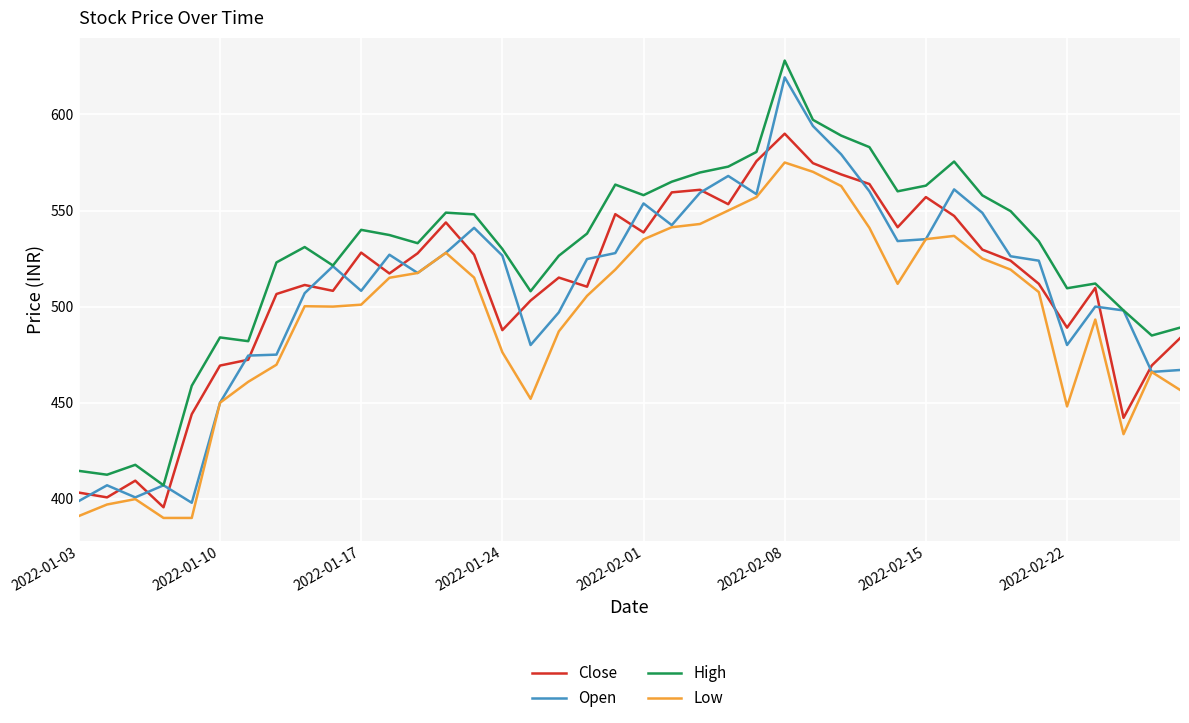

Which series has the largest total across all categories?

High